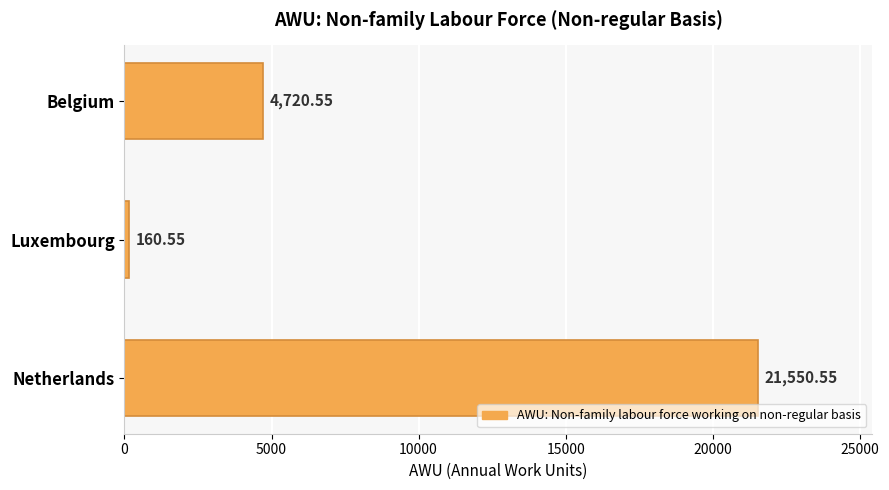

Between Belgium and Luxembourg, which is larger?

Belgium